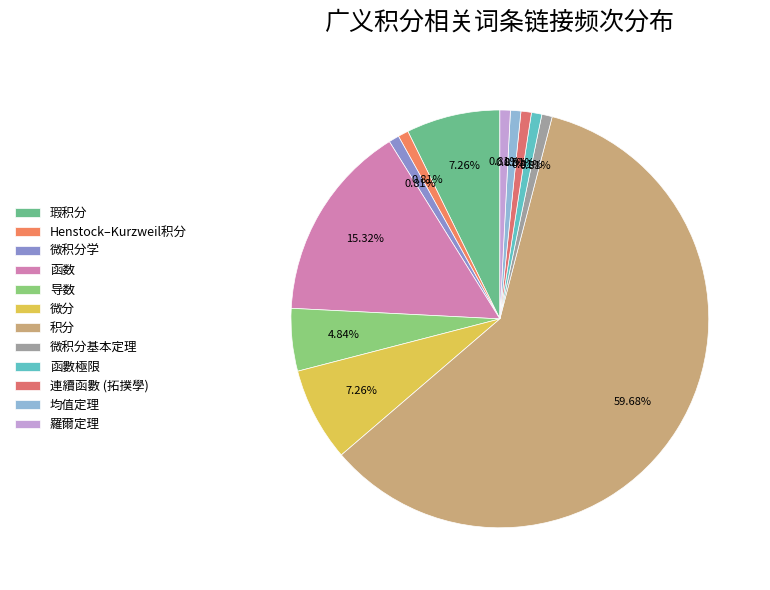

Is it true that 微分 is 1% of the pie?

False